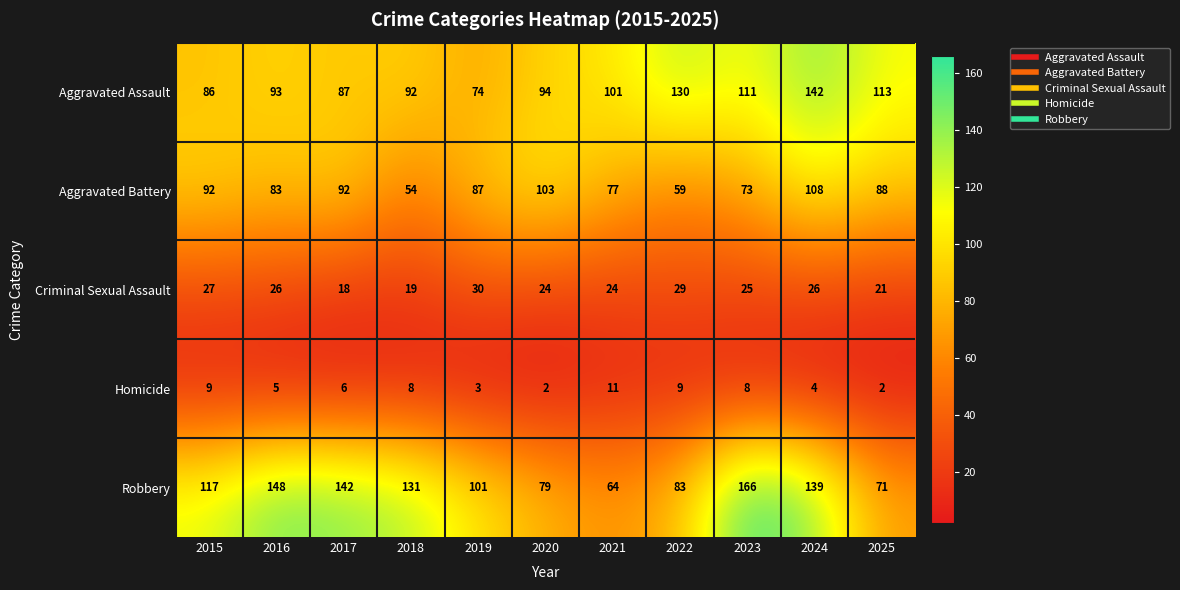

Rank the series at 2017 from lowest to highest value.

Homicide, Criminal Sexual Assault, Aggravated Assault, Aggravated Battery, Robbery